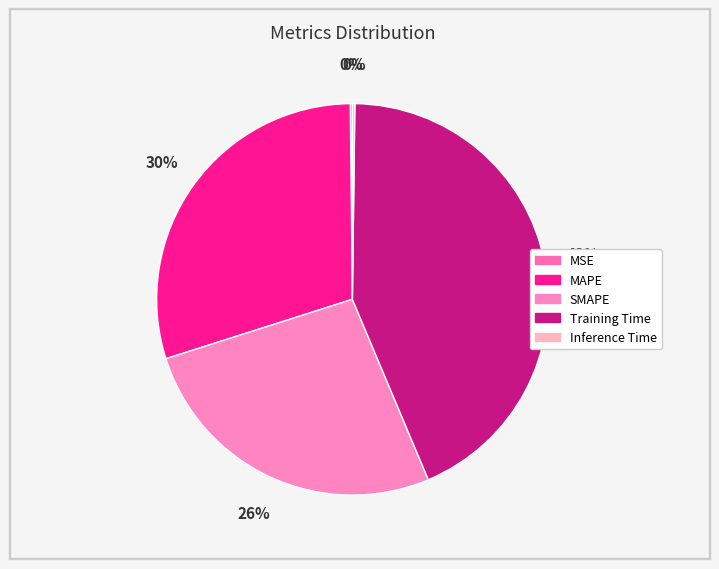

To the nearest percent, what percentage of the pie is Training Time?

43%